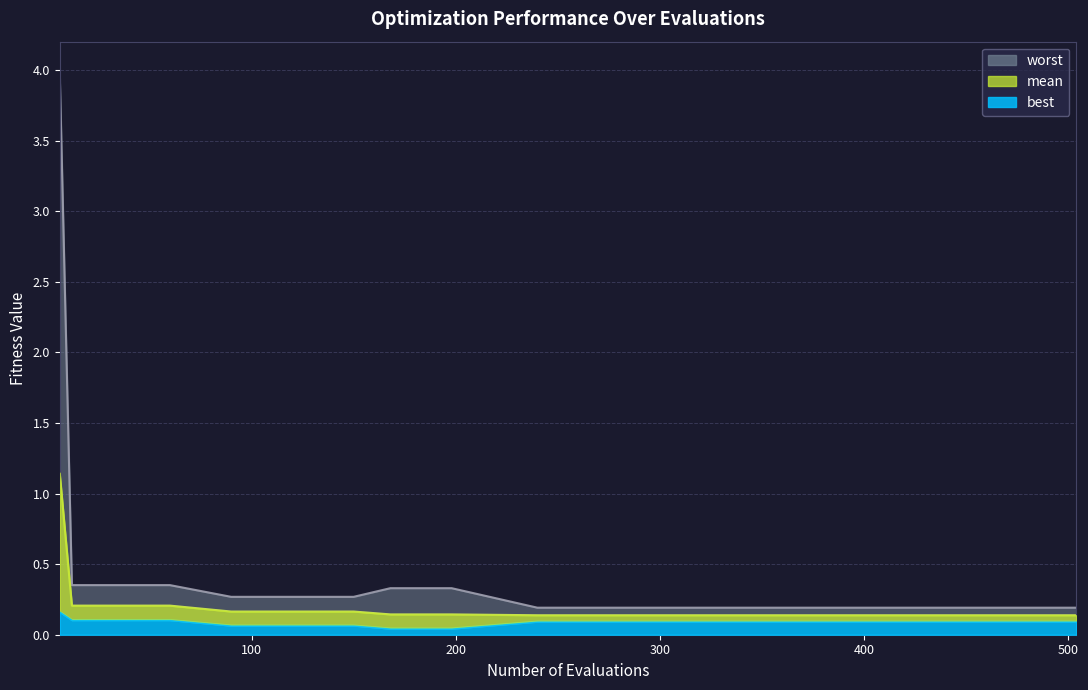

Reading left to right, list all the values displayed in this chart.

mean: 1.1	0.2	0.2	0.2	0.2	0.2	0.2	0.1	0.1	0.1	0.1	0.1	0.1	0.1	0.1
best: 0.2	0.1	0.1	0.1	0.1	0.1	0.1	0.0	0.0	0.1	0.1	0.1	0.1	0.1	0.1
worst: 4.0	0.4	0.4	0.4	0.3	0.3	0.3	0.3	0.3	0.2	0.2	0.2	0.2	0.2	0.2